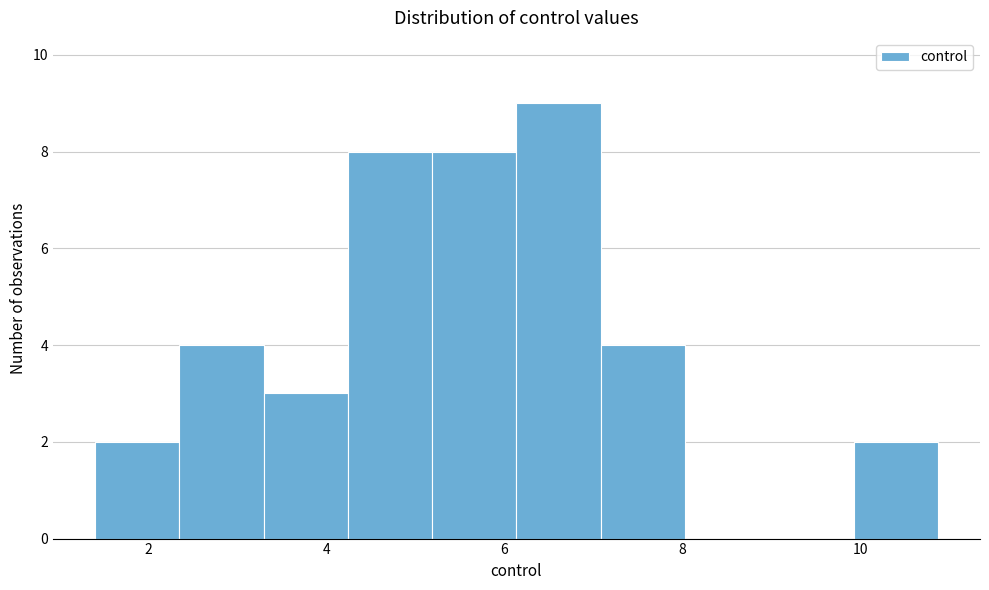

How tall is the bar that spans 1.4 to 2.4 on the x-axis? Neither the bar edges nor the heights are printed on the chart, so give them approximately, as read against the axes.

2